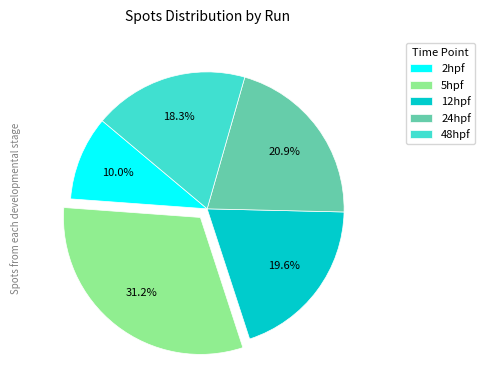

Is there any slice that represents more than half of the pie?

No